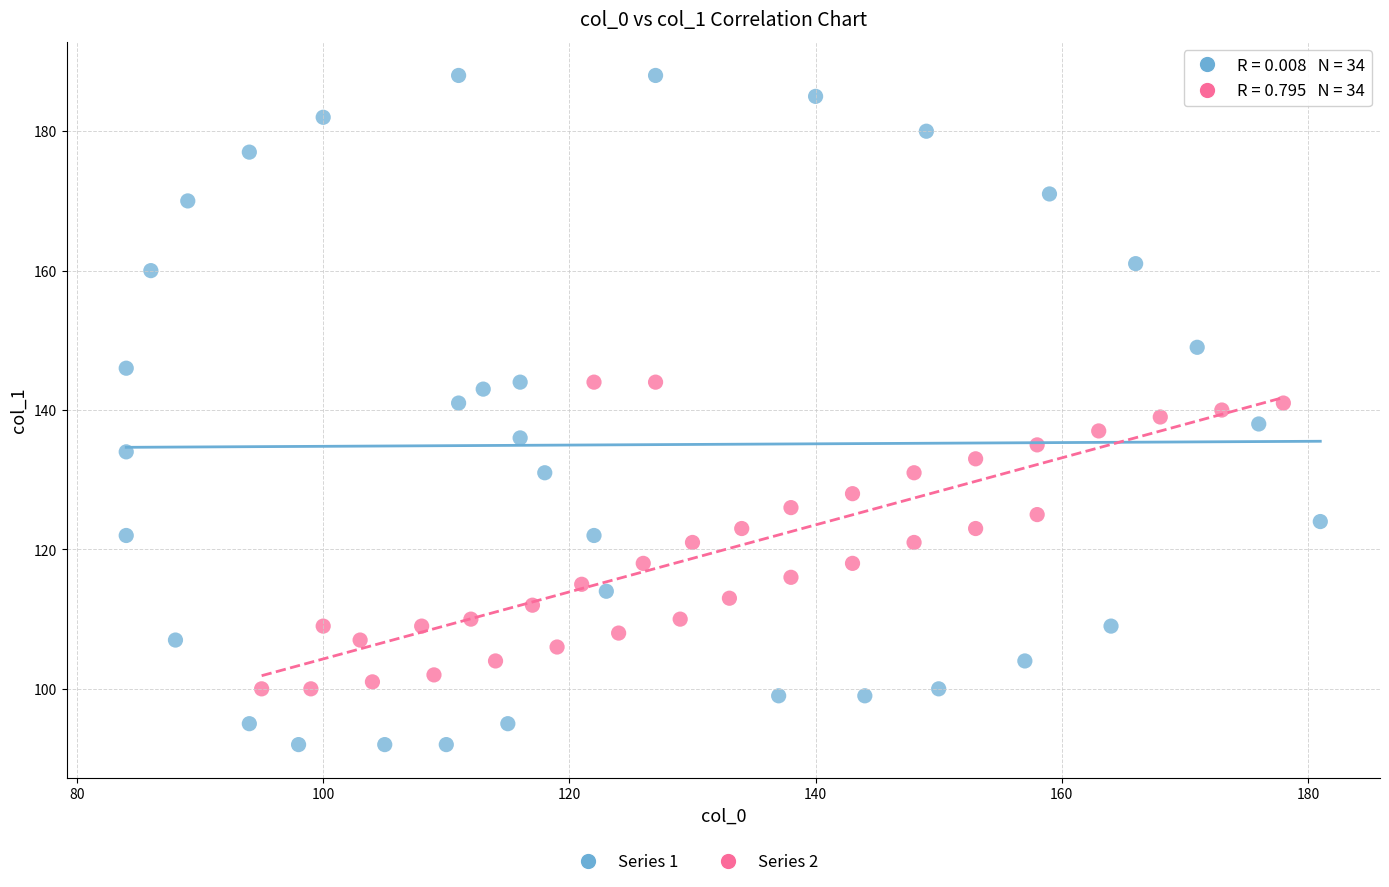

Which series has the widest spread of Y values?

Series 1